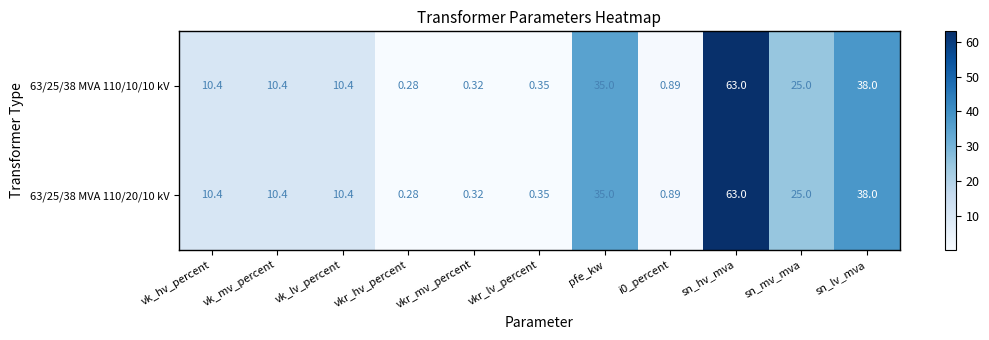

At which category is the sum across all series the highest?

sn_hv_mva